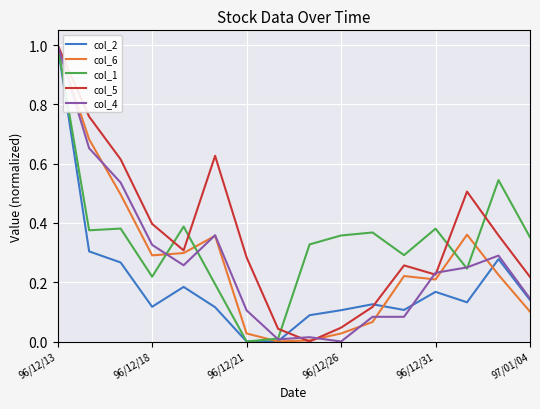

What is the average value of the col_4 series?

0.3